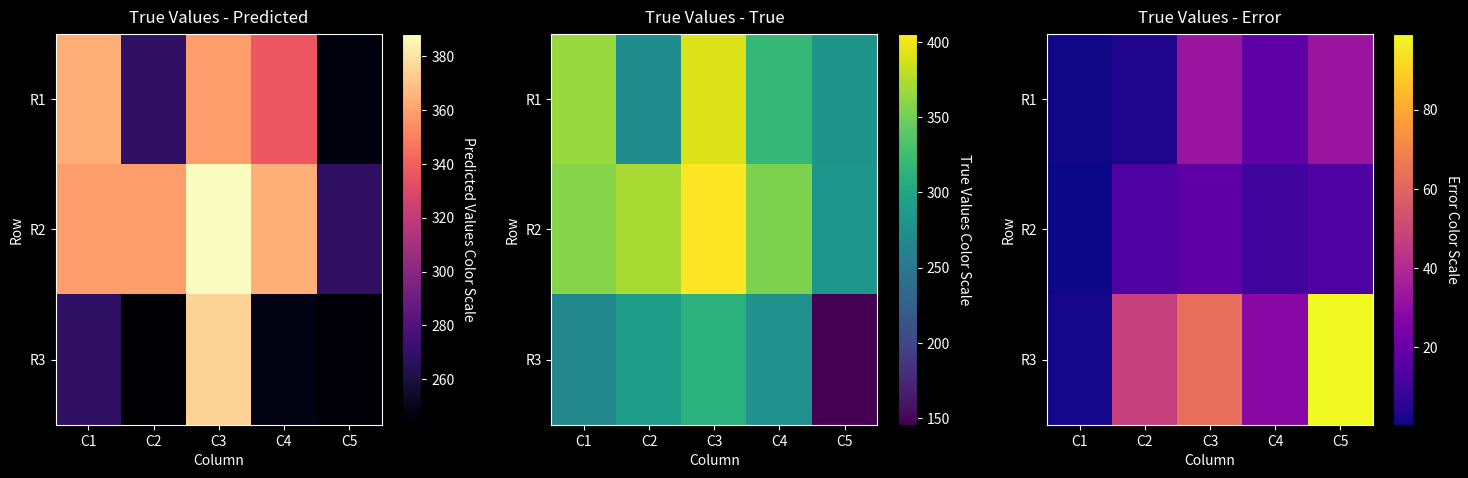

List the labels in order of R3 value, largest first.

C5, C3, C2, C4, C1